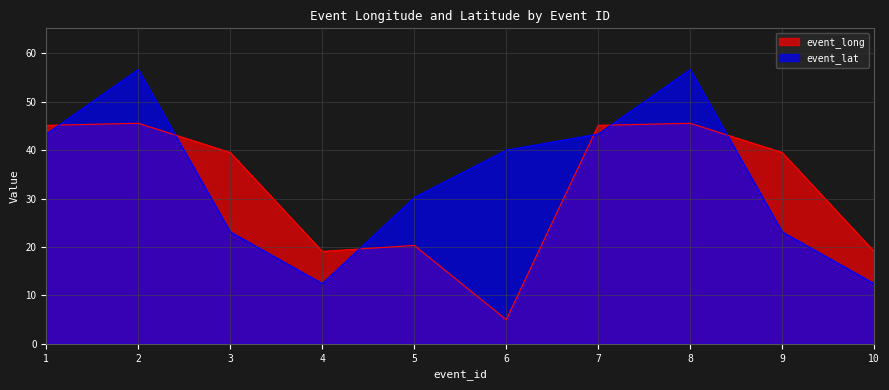

What is the minimum value shown in the chart?

5.0